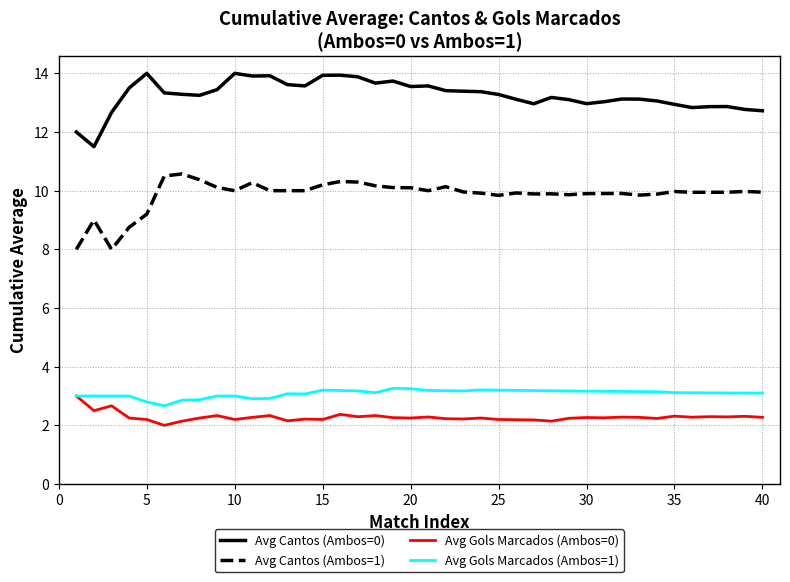

What is the highest value of the Avg Gols Marcados (Ambos=1) series?

3.3